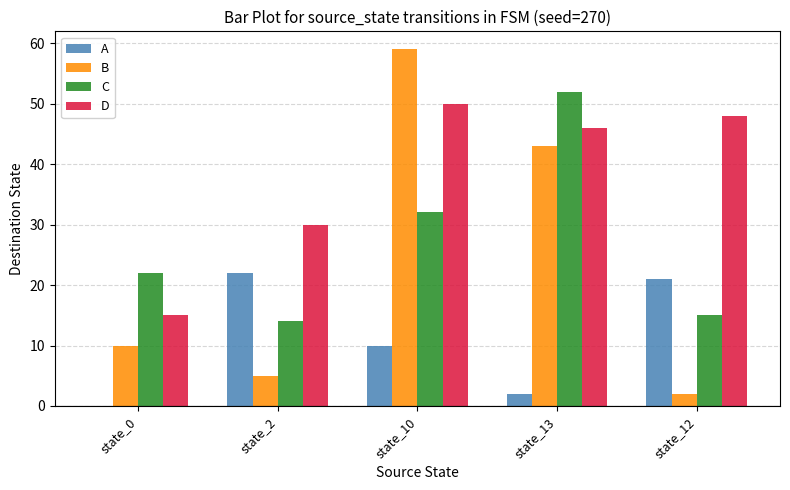

At which category does the chart reach its peak across all series?

state_10